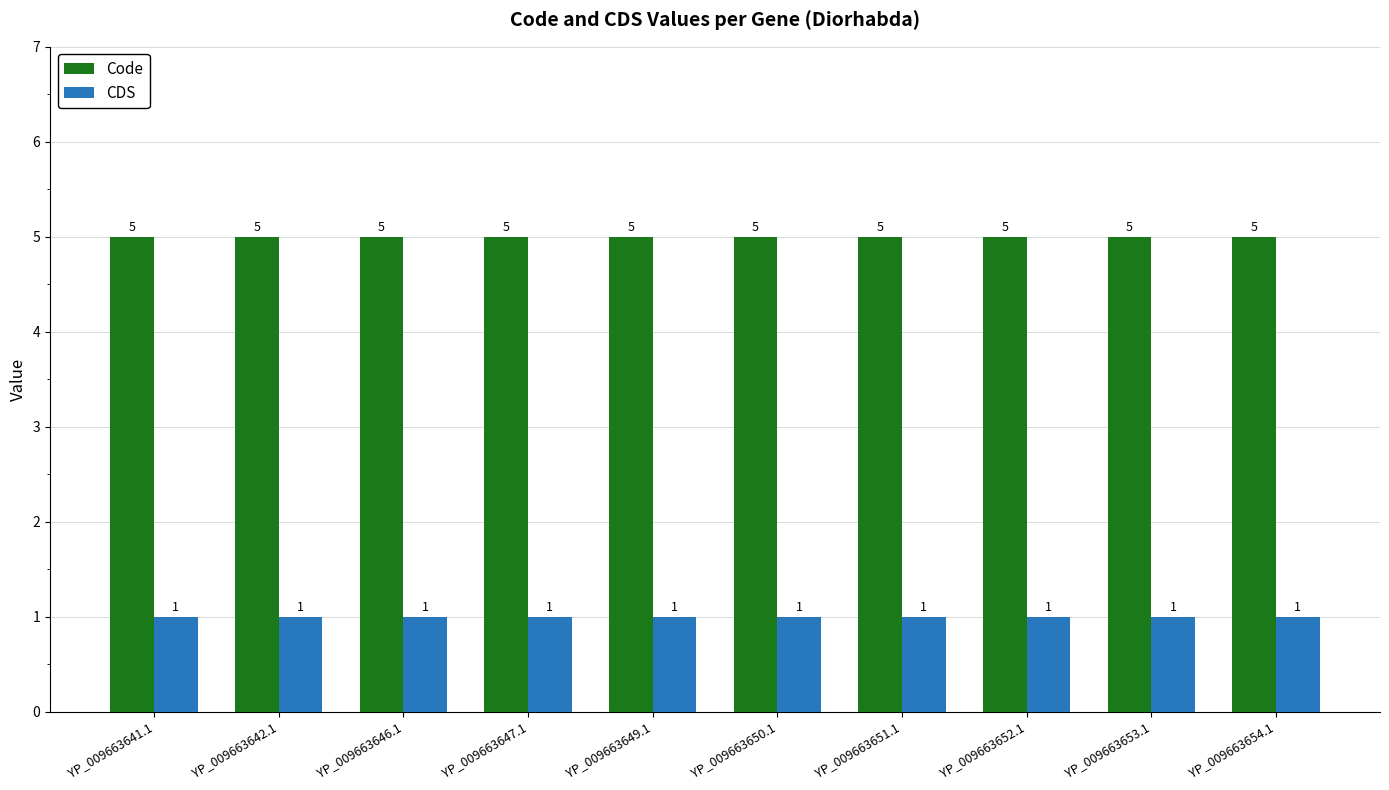

True or false: Code has a value of 2 at YP_009663654.1.

False